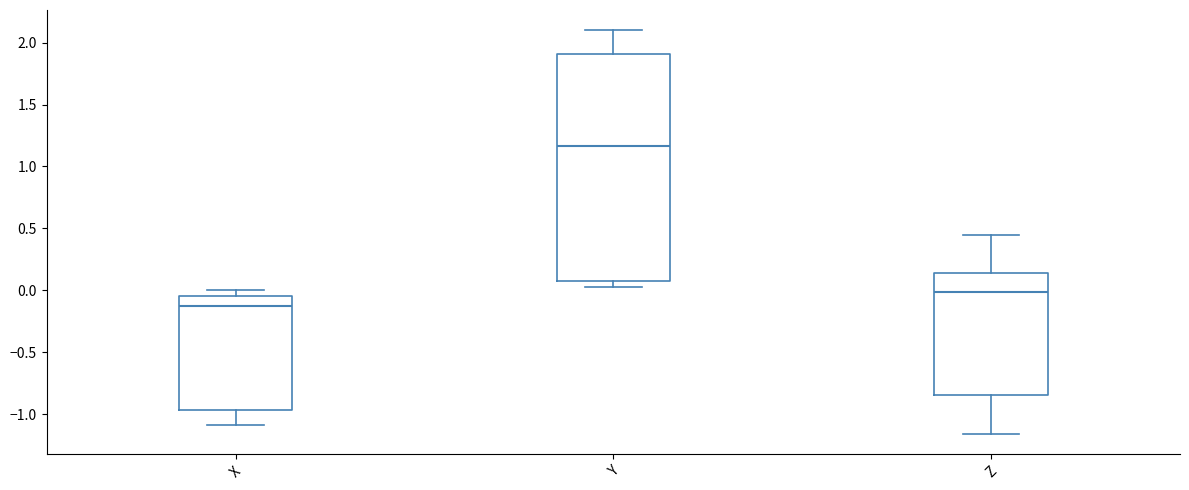

Reading left to right, read every box against the y-axis: the position of its median line, the range the box covers, and the ends of its whiskers. The values are not printed on the chart, so give them approximately, as read against the axis.

X: median -0.10, box -0.95 to -0.05, whiskers -1.10 to 0.00
Y: median 1.15, box 0.10 to 1.90, whiskers 0.05 to 2.10
Z: median 0.00, box -0.85 to 0.15, whiskers -1.15 to 0.45